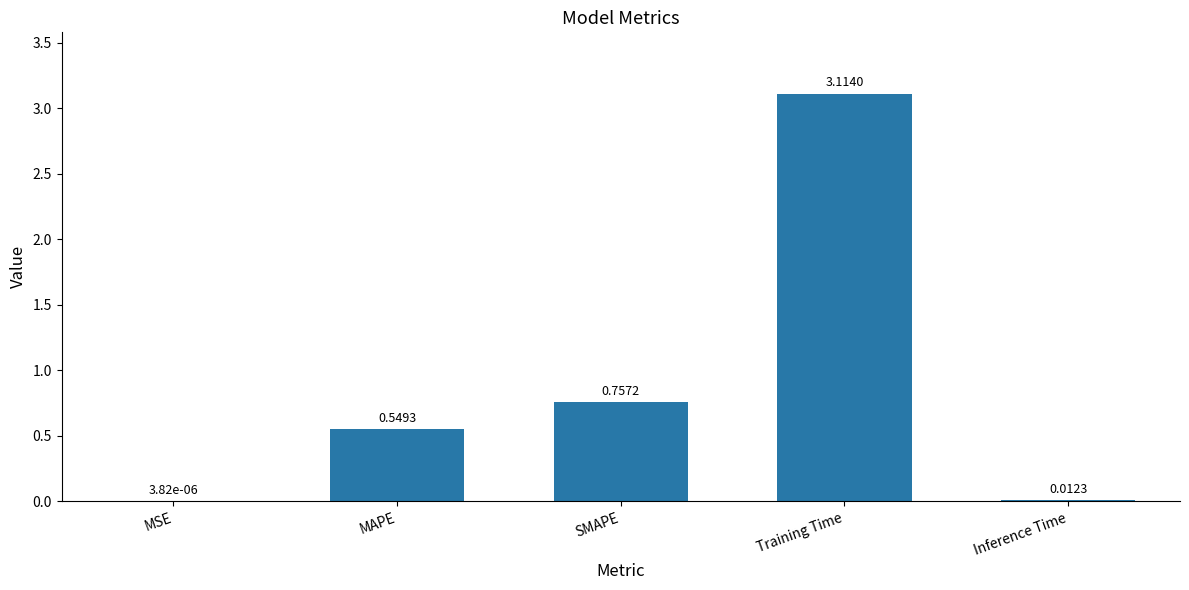

Count the number of data series in this chart.

1